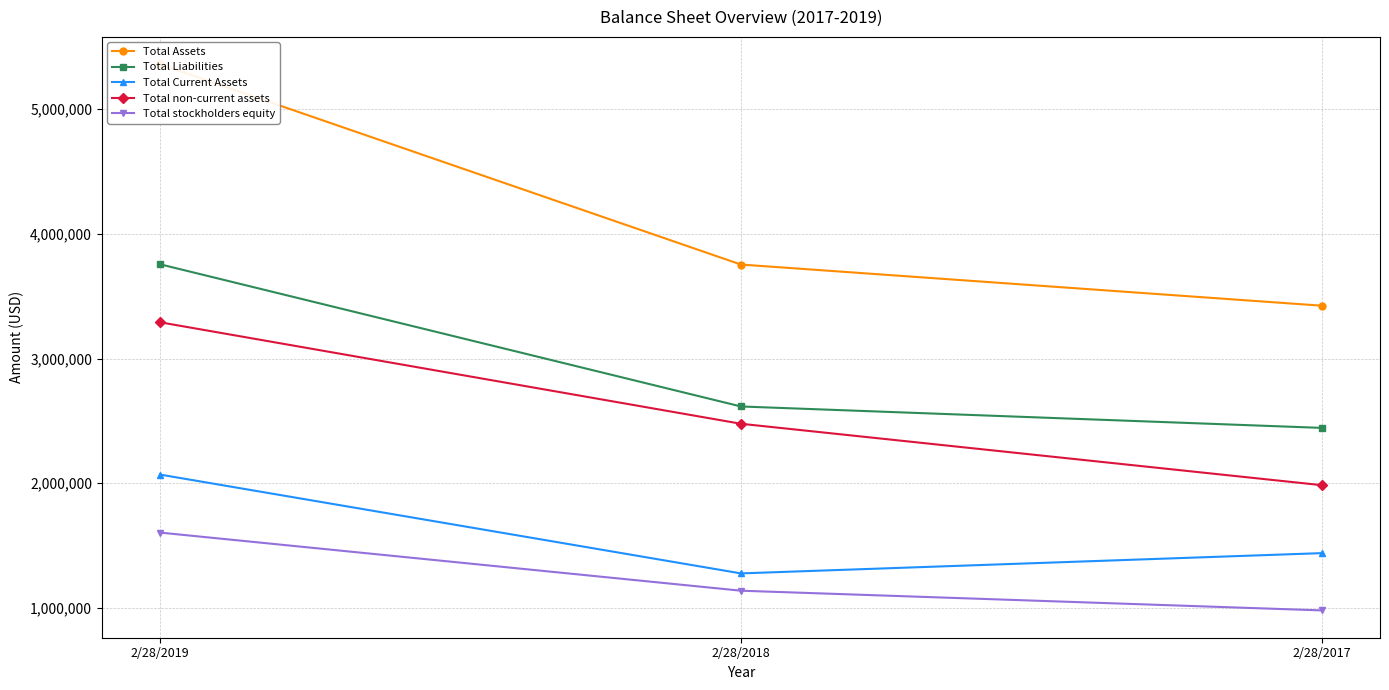

At which label does Total non-current assets first exceed 2476943?

2/28/2019